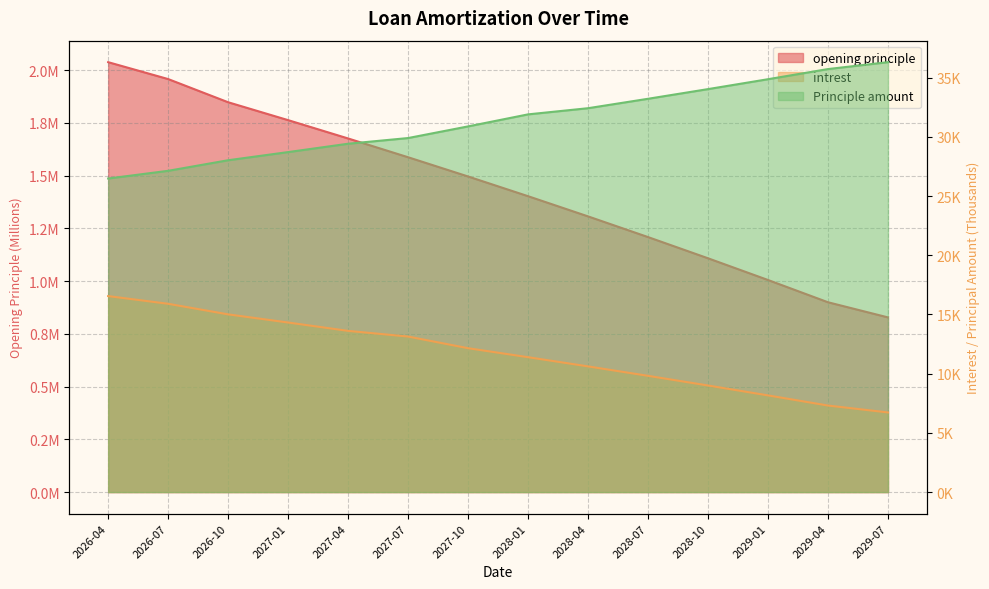

True or false: Principle amount and opening principle intersect in this chart.

False